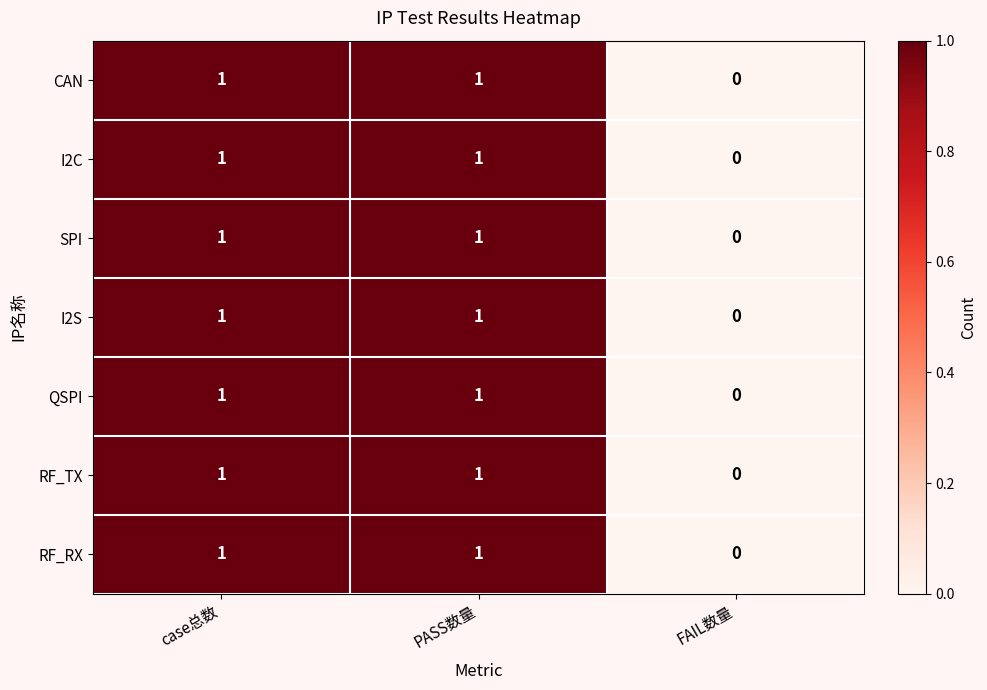

Where is SPI nearest to the value 0?

FAIL数量